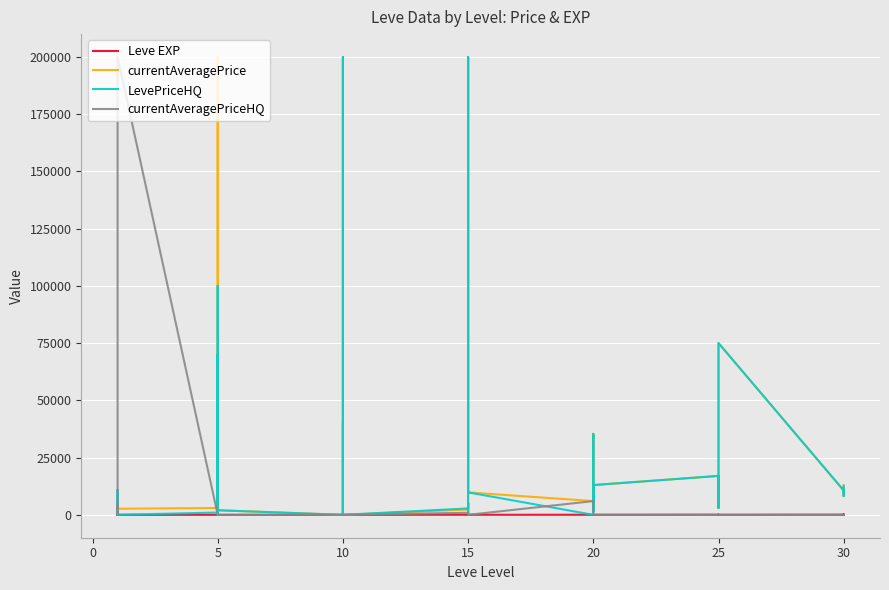

Is the value of Leve EXP at 15 greater than the value of currentAveragePriceHQ at 15?

No